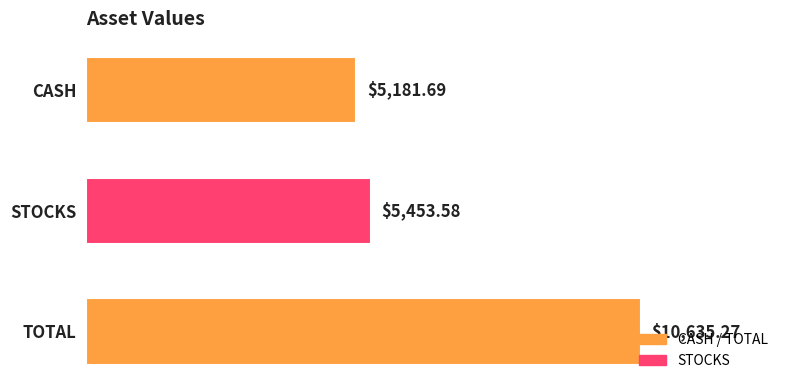

At which label is the value closest to 7908?

STOCKS